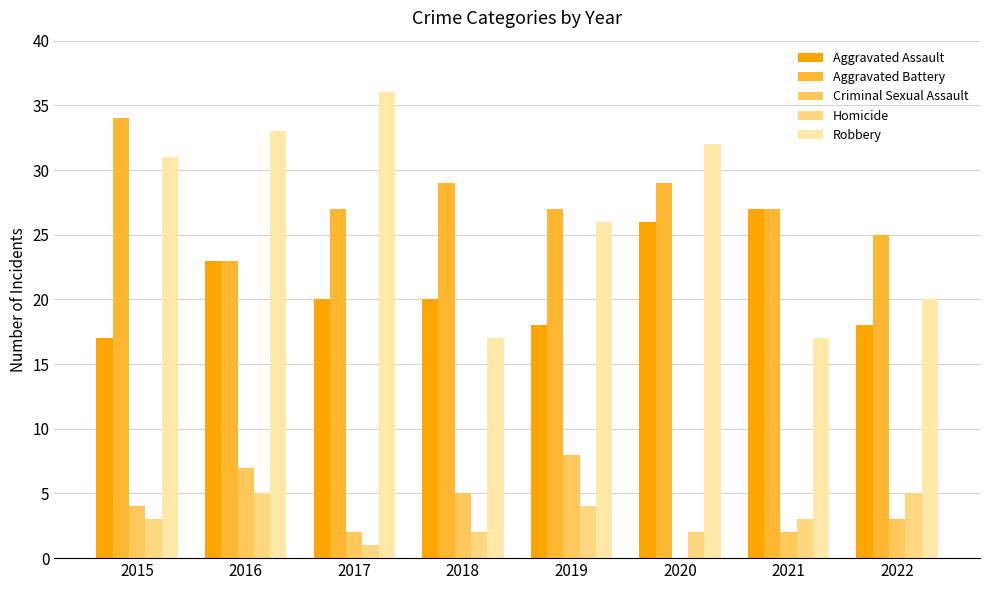

How many groups of bars are there?

8